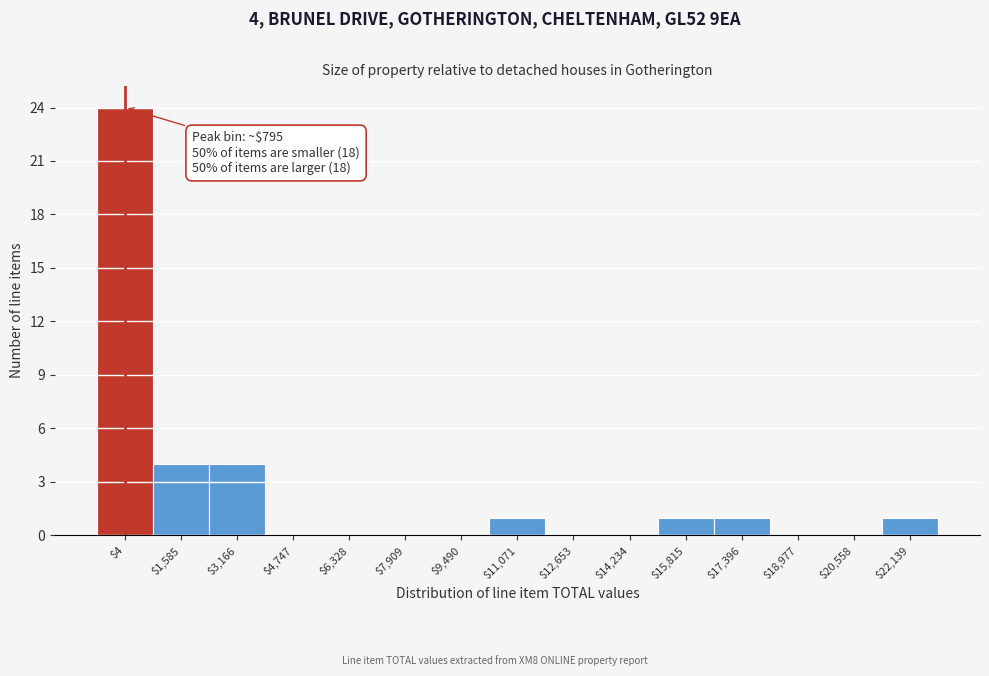

Which label corresponds to the largest value in the chart?

$4